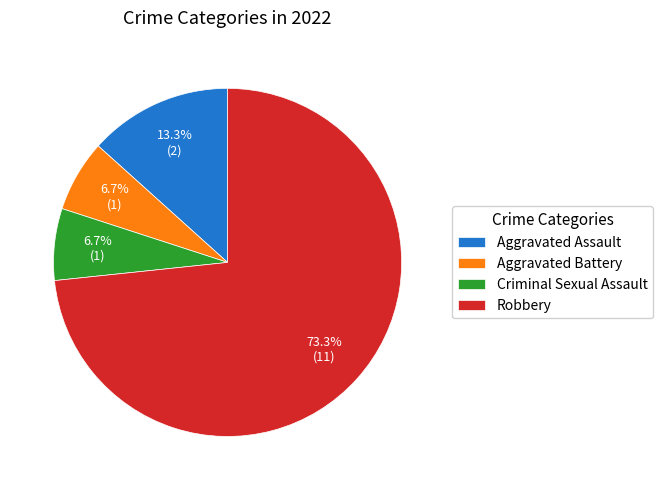

What is the largest slice in the pie chart?

Robbery